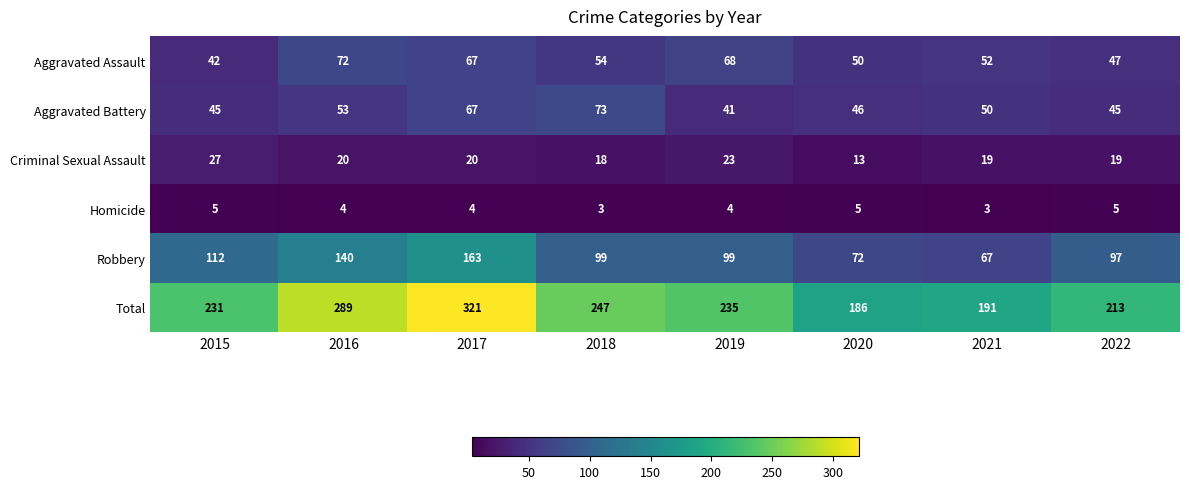

What is the sum of the Aggravated Assault values at 2017 and 2018?

121